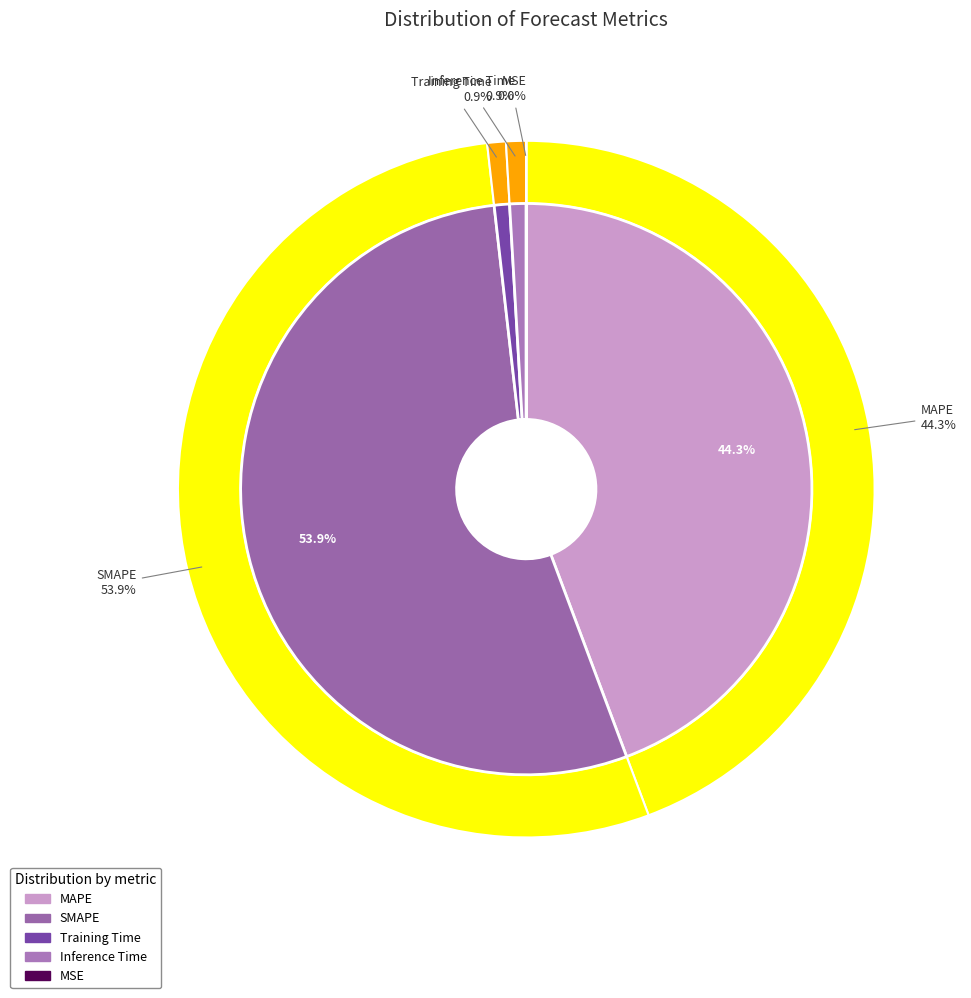

True or false: MAPE accounts for 32% of the total.

False